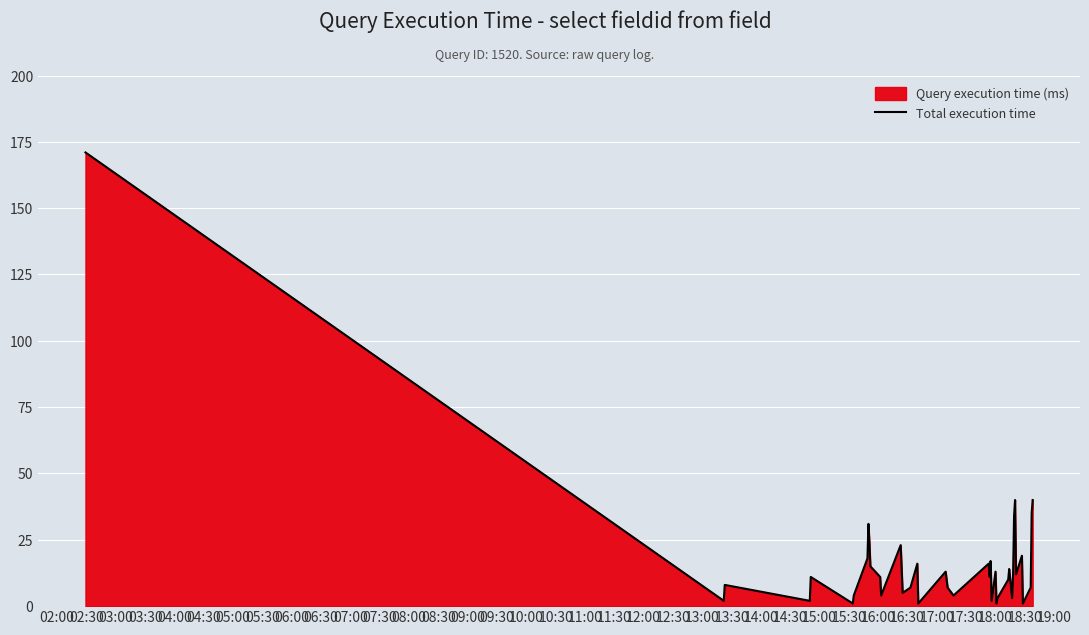

What is the greatest value displayed?

171